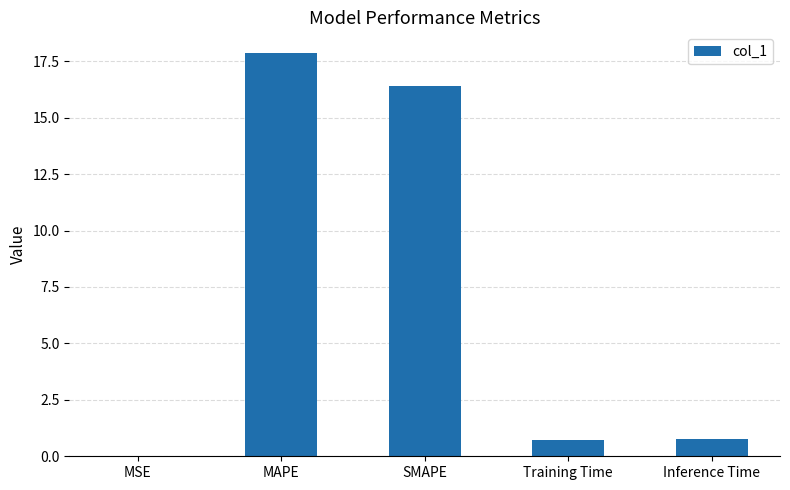

Which has a higher value, Training Time or MAPE?

MAPE